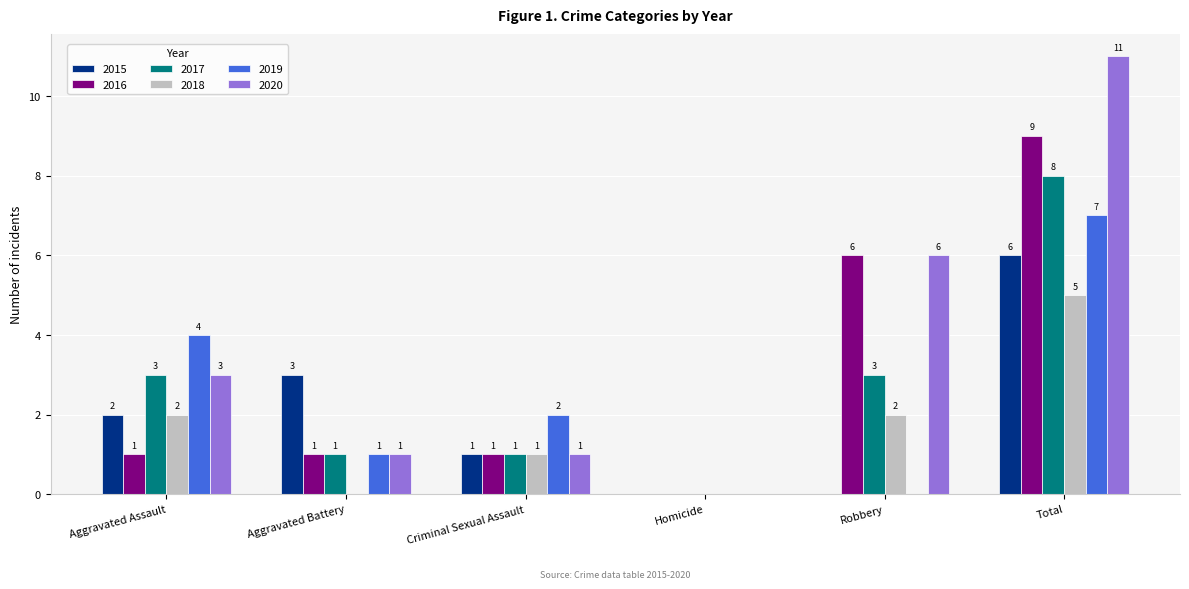

At which category is the sum across all series the highest?

Total